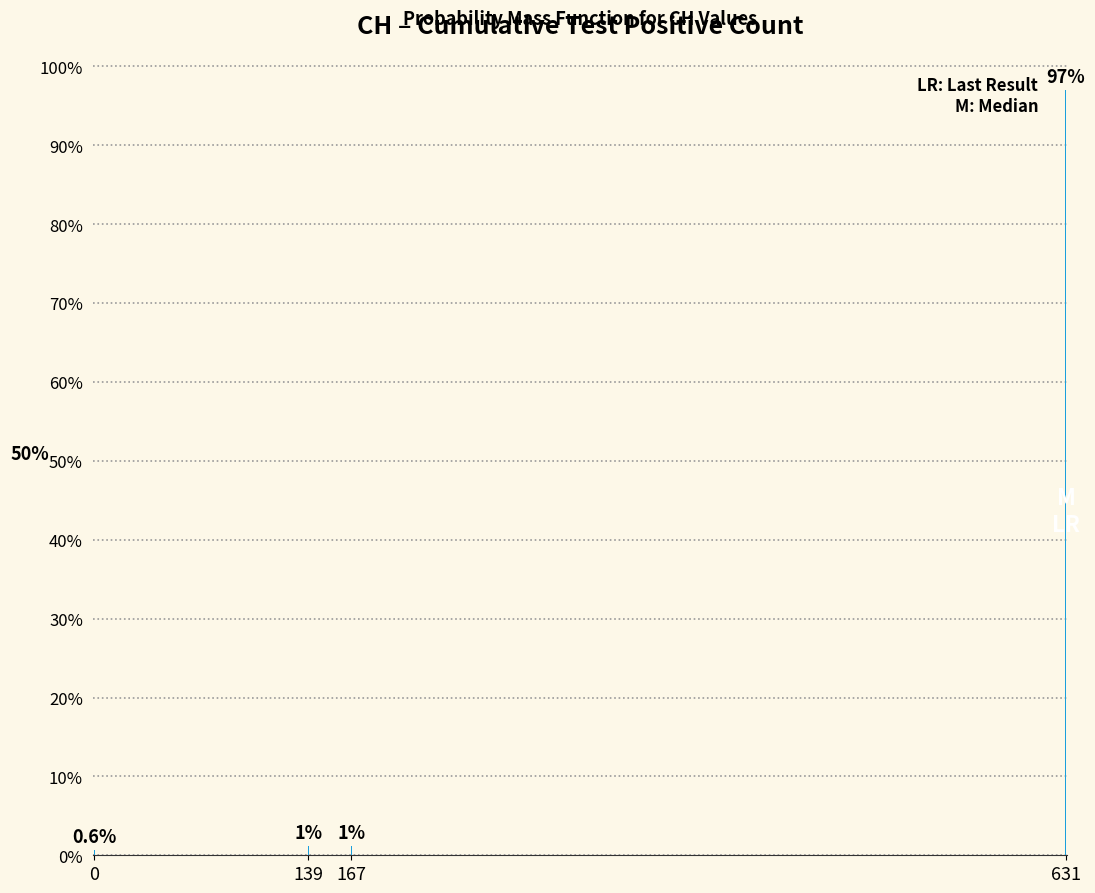

Does the chart contain any negative values?

No